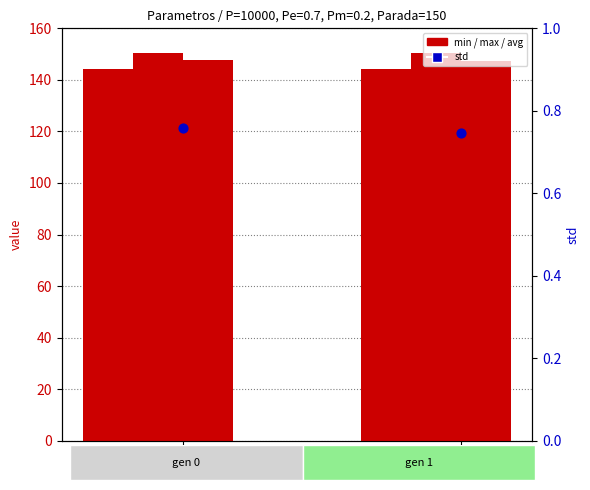

Which series reaches the minimum Y coordinate?

std